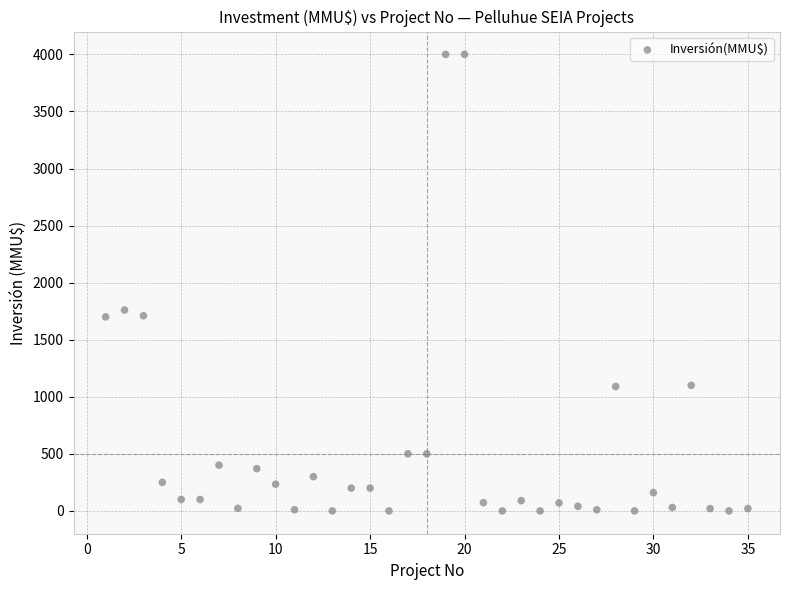

What is the range of X values (max minus min)?

34